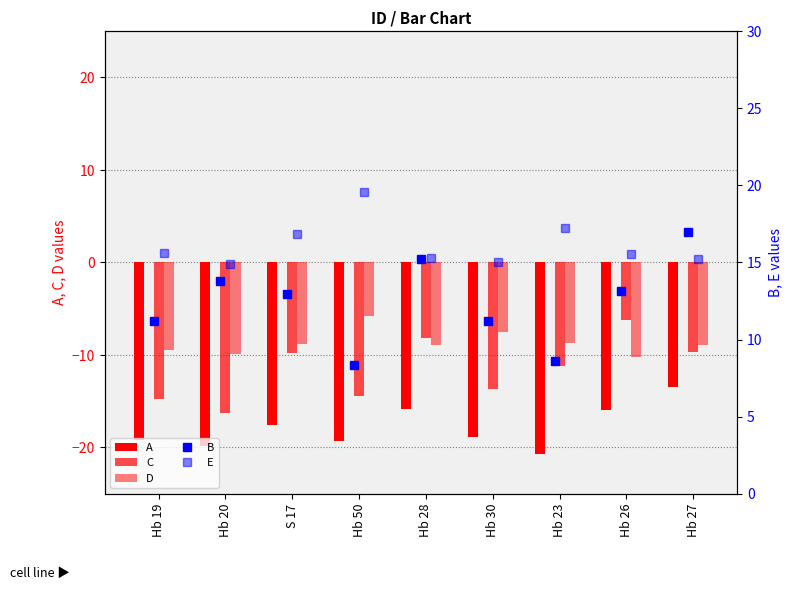

The D series shows -11.9 at Hb 28. True or false?

False